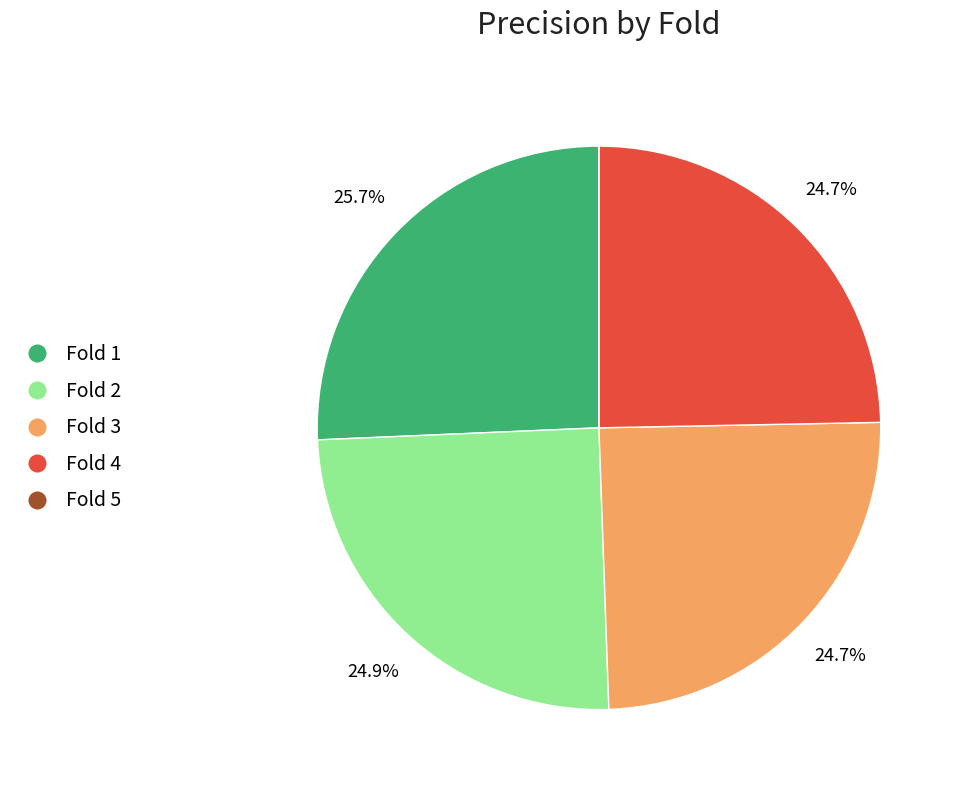

The Fold 4 slice represents 25% of the pie. True or false?

True